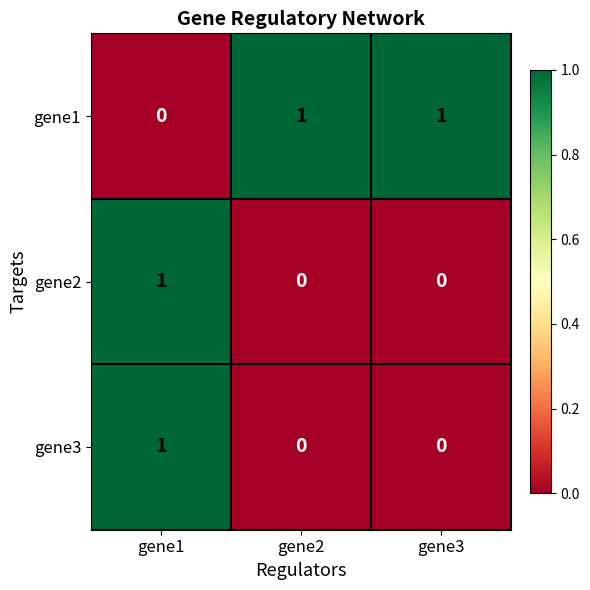

Count the gene3 values in the range 0 to 1.

3